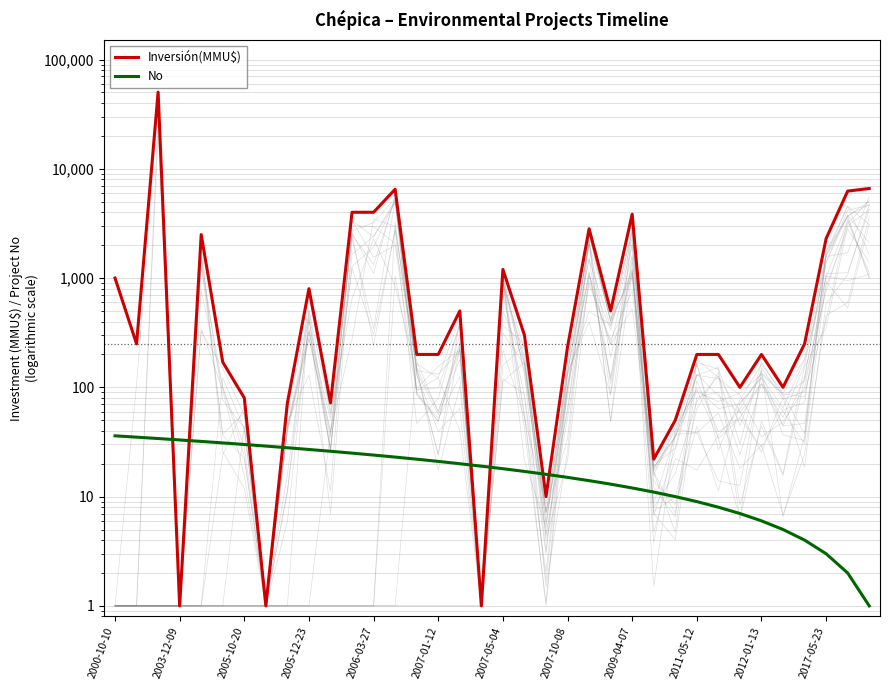

Count the number of data series in this chart.

2